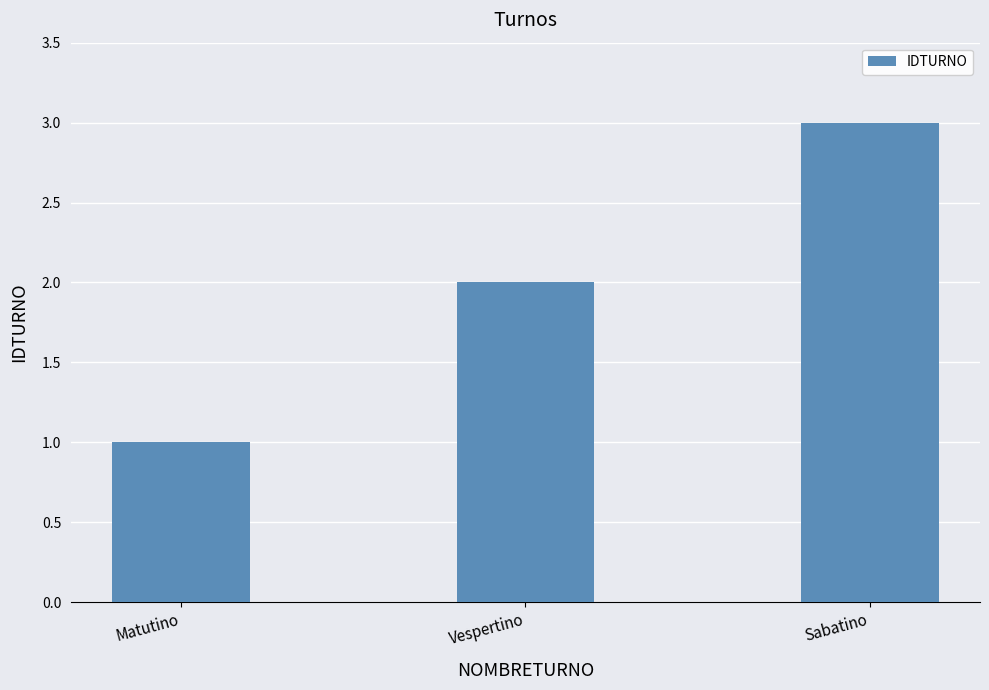

List the labels in order of value, largest first.

Sabatino, Vespertino, Matutino